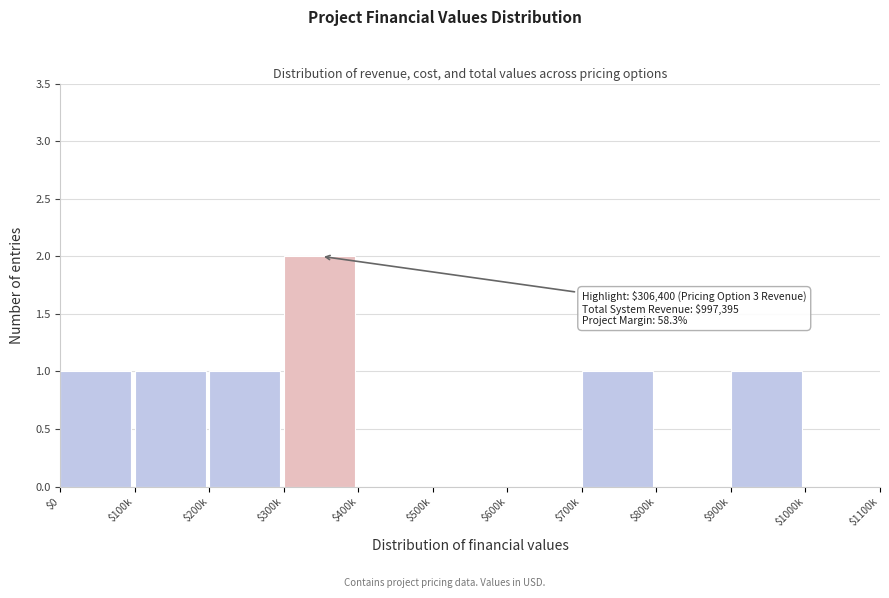

What is the sum of all values?

7